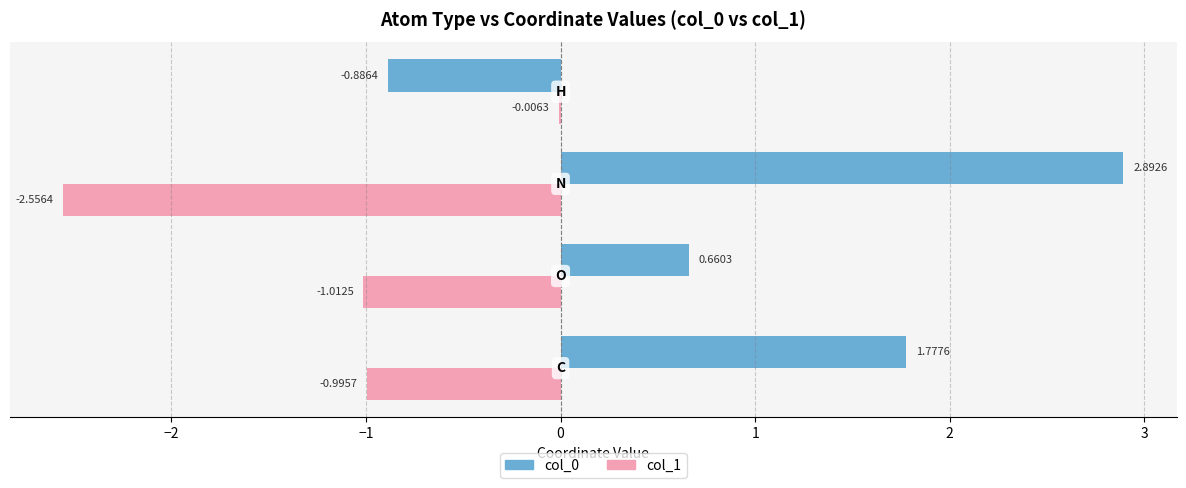

Which series has the largest total across all categories?

col_0